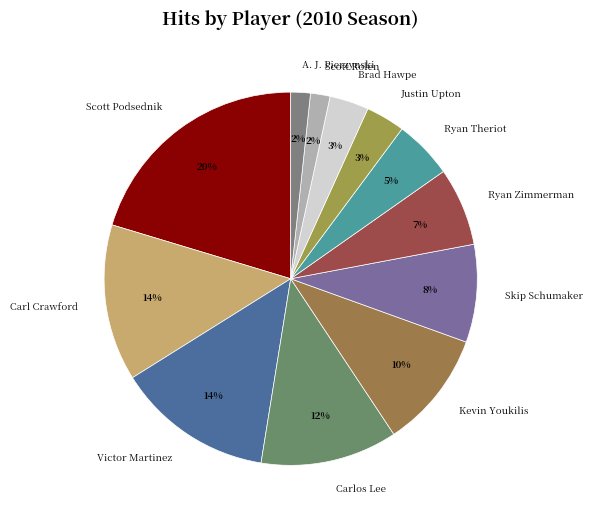

Is there a majority slice in this chart?

No